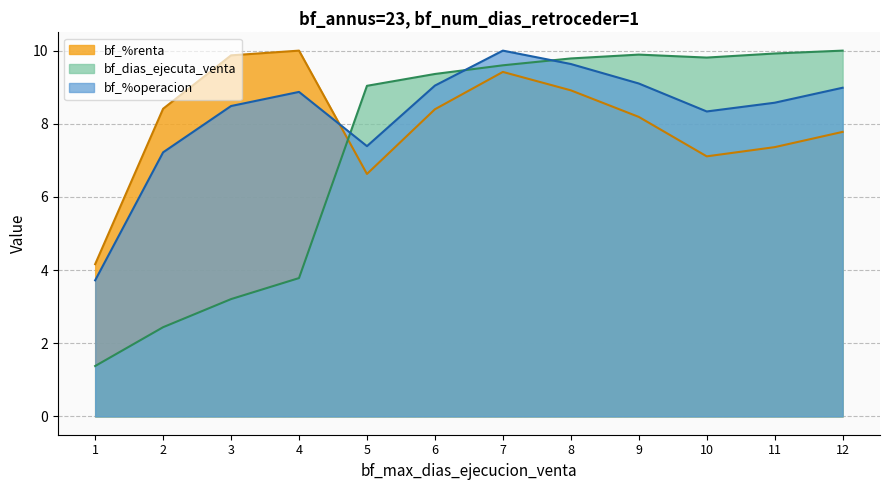

What is the difference between the maximum and minimum values in the bf_%renta series?

5.8